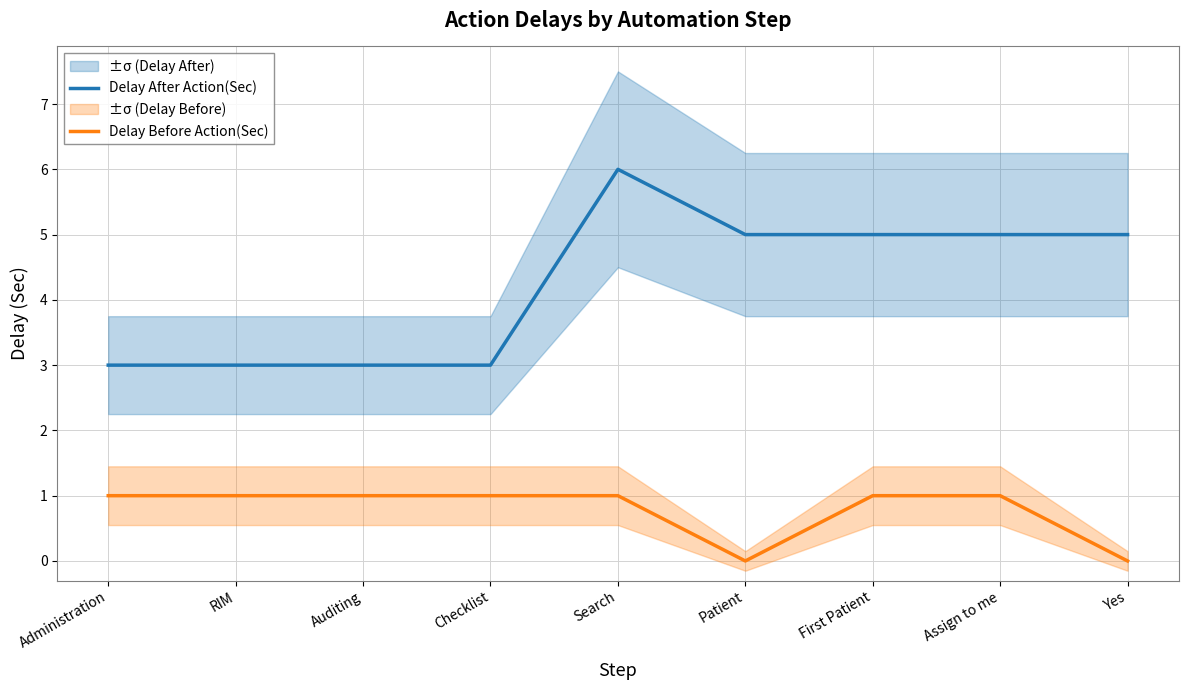

Reading right to left, what are all the values shown in this chart?

Delay After Action(Sec): 5	5	5	5	6	3	3	3	3
Delay Before Action(Sec): 0	1	1	0	1	1	1	1	1